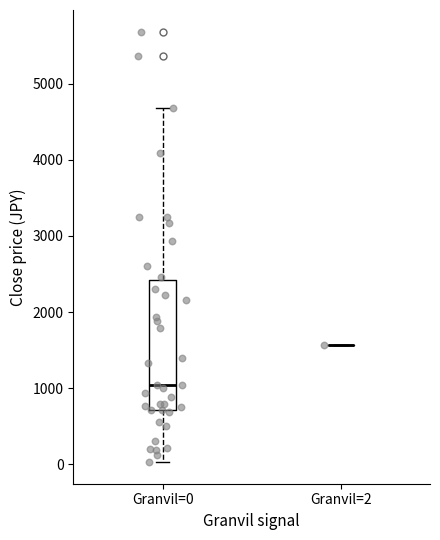

Comparing the boxes themselves (not the whiskers), which one is the tallest?

Granvil=0